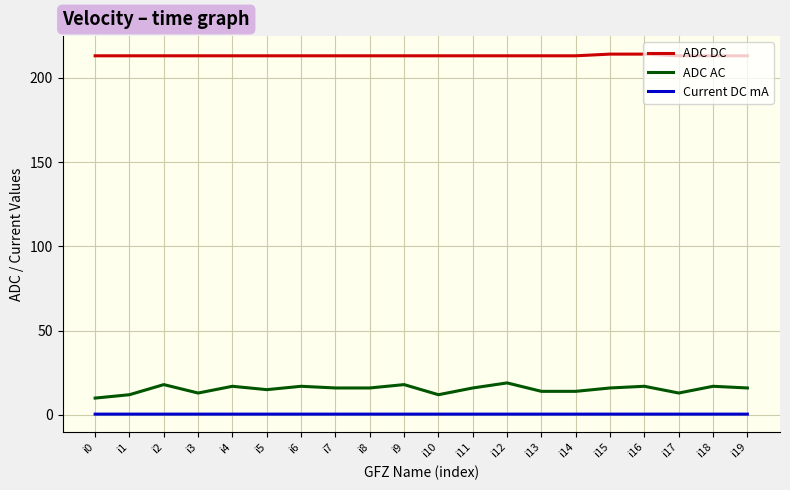

What is the difference between the highest and lowest values at i14?

212.5